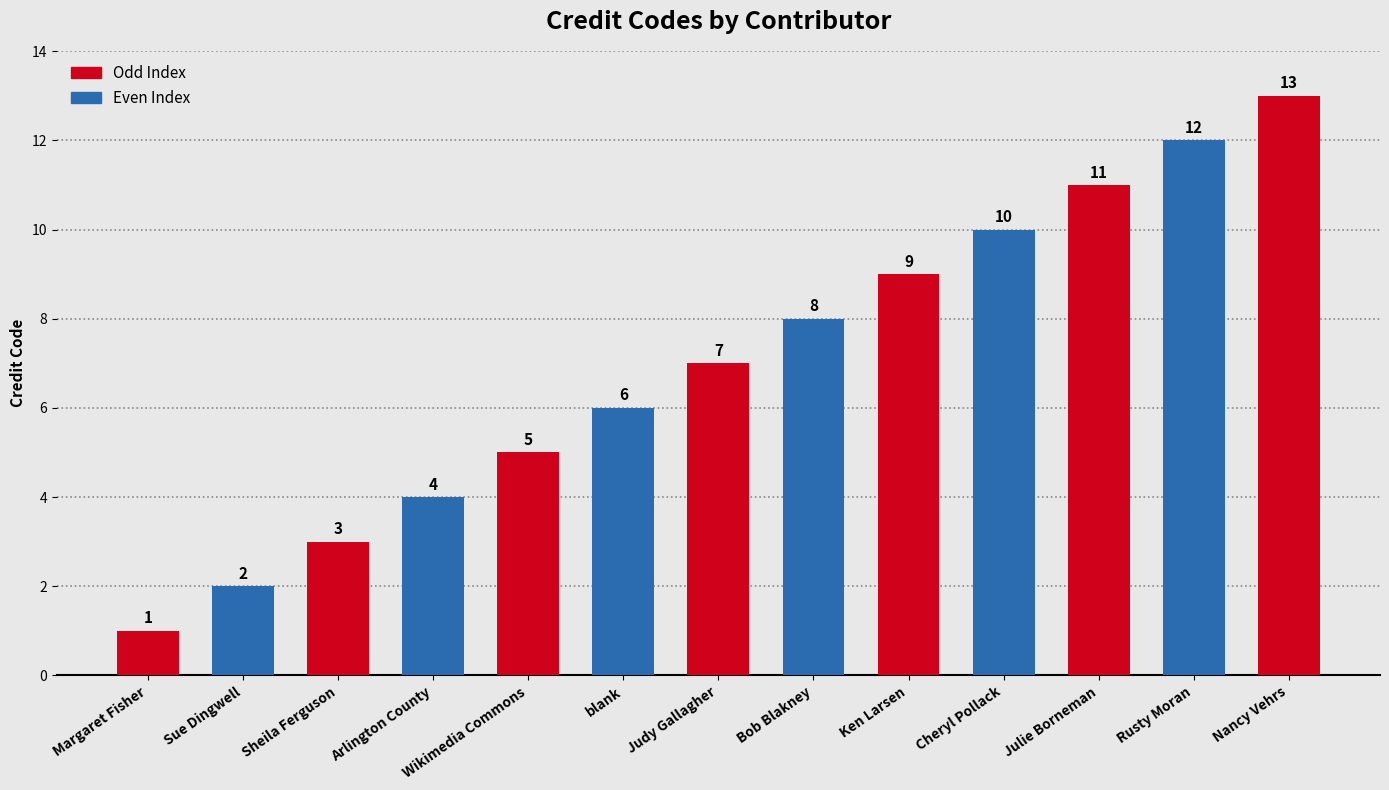

At which category does the chart reach its peak across all series?

Nancy Vehrs